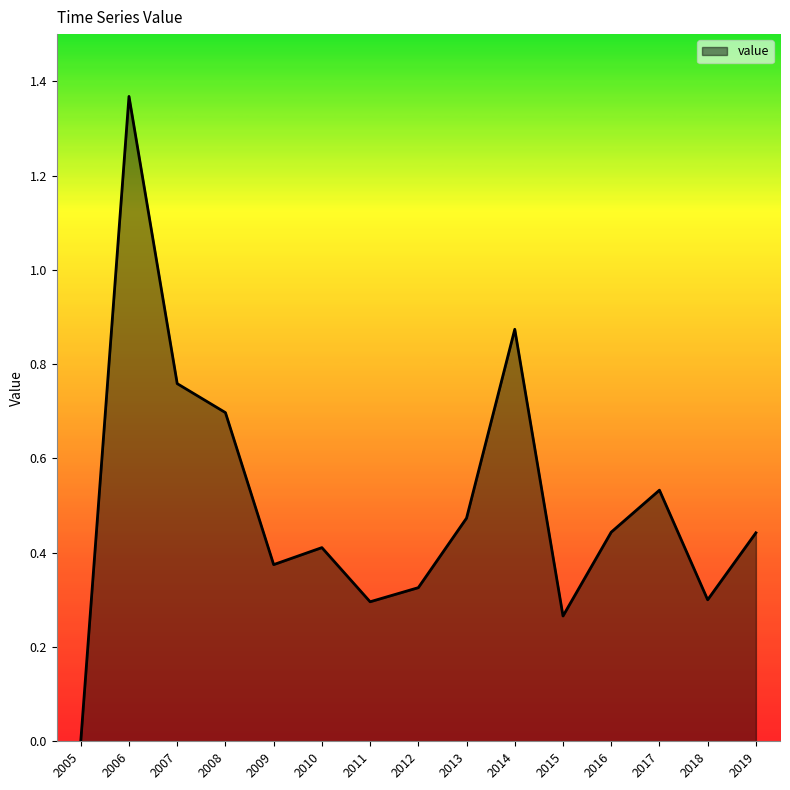

What is the approximate value at 2008?

0.7